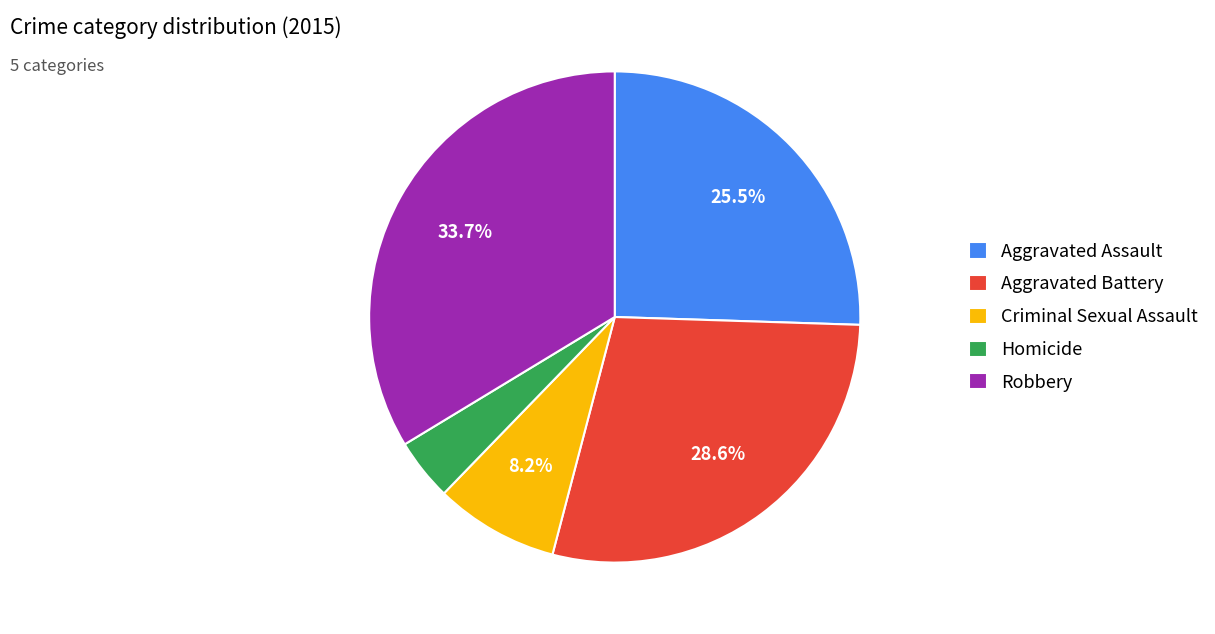

Between Criminal Sexual Assault and Robbery, which is larger?

Robbery